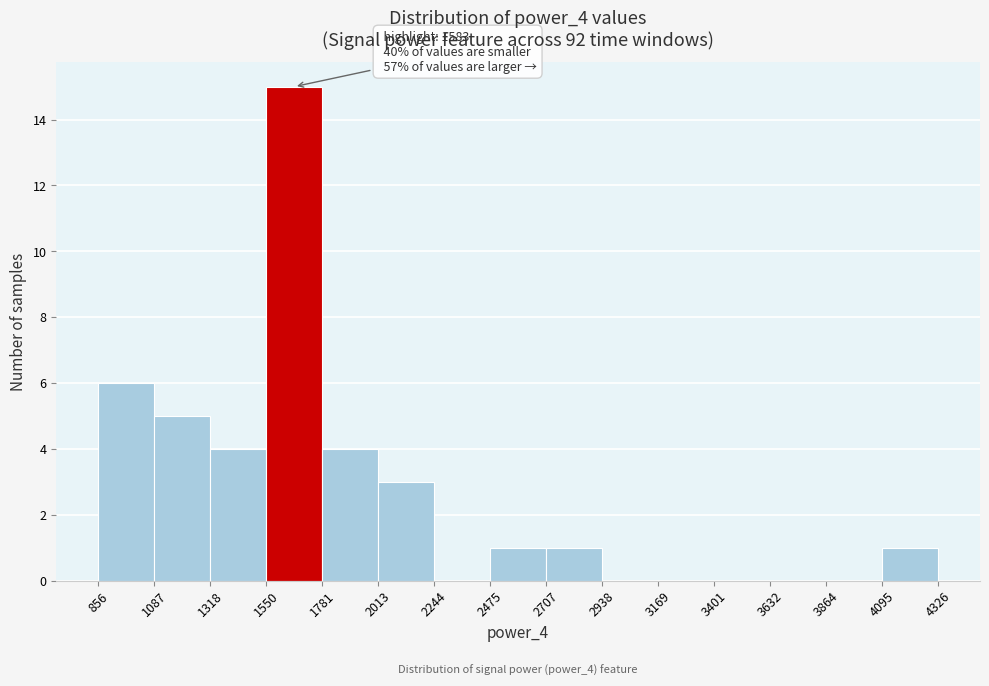

Over which range of the x-axis is the bar tallest?

1550 to 1781